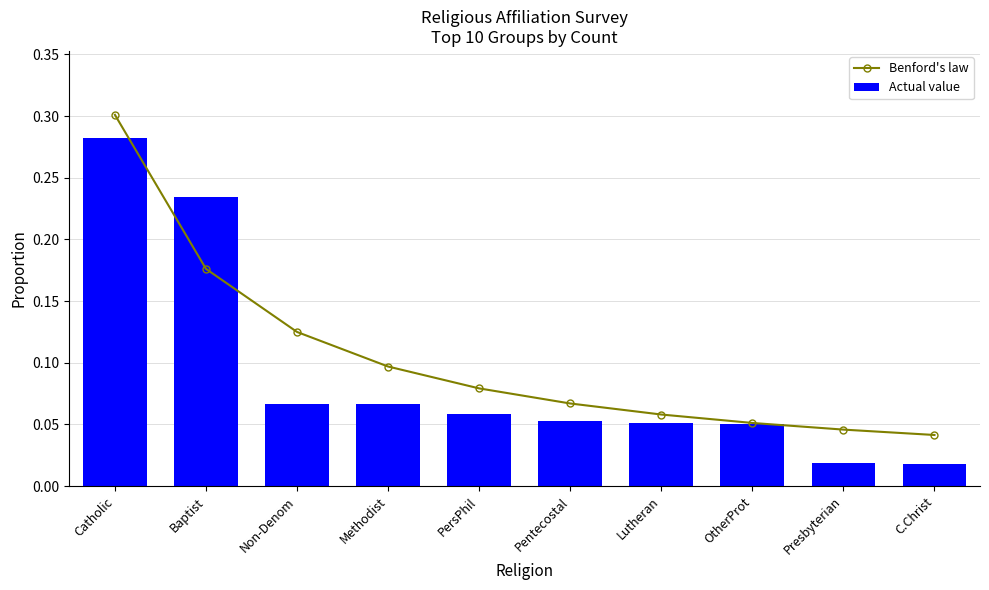

What is the value of the Actual value bar at the 7th from the left?

0.1